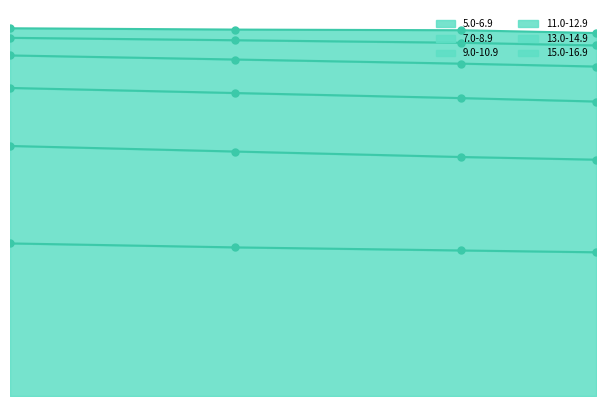

At how many categories does at least one series exceed 1250185954?

4